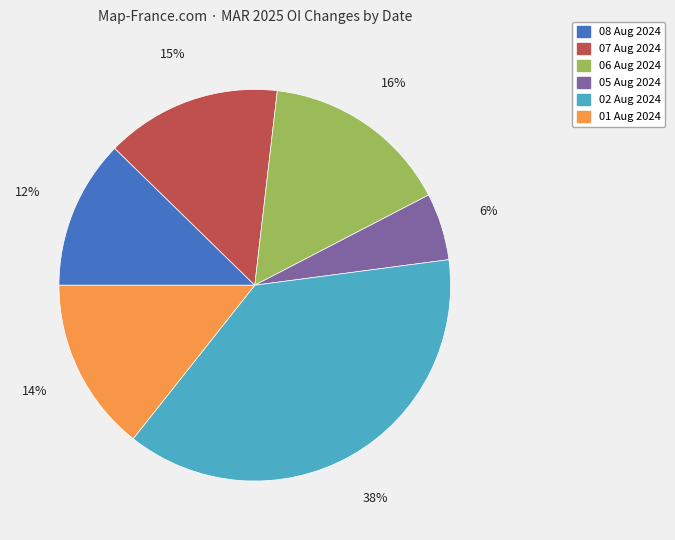

What is the smallest slice in the pie chart?

05 Aug 2024